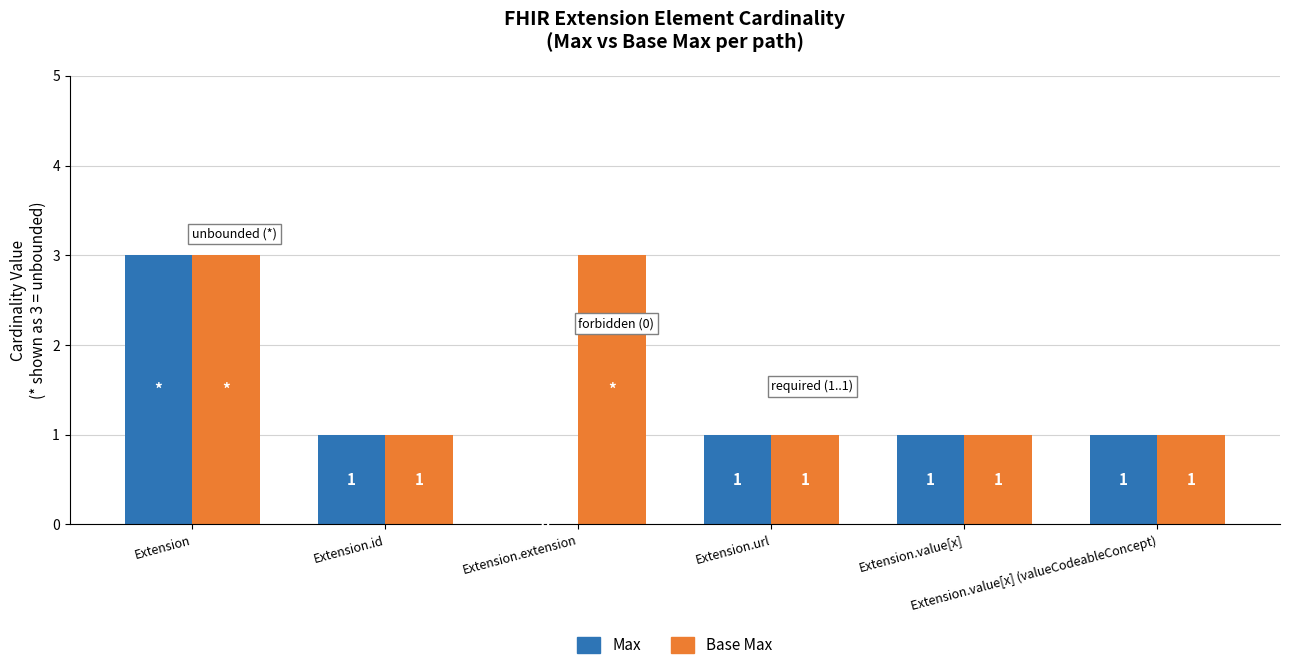

The value of Base Max at Extension.value[x] is 1. True or false?

True